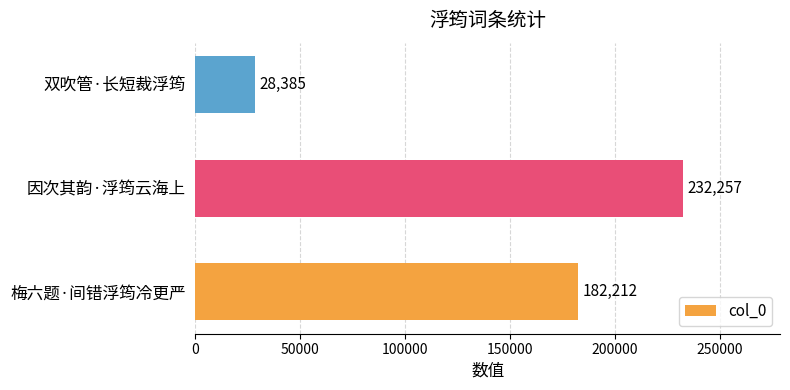

How many values are below 182212?

1